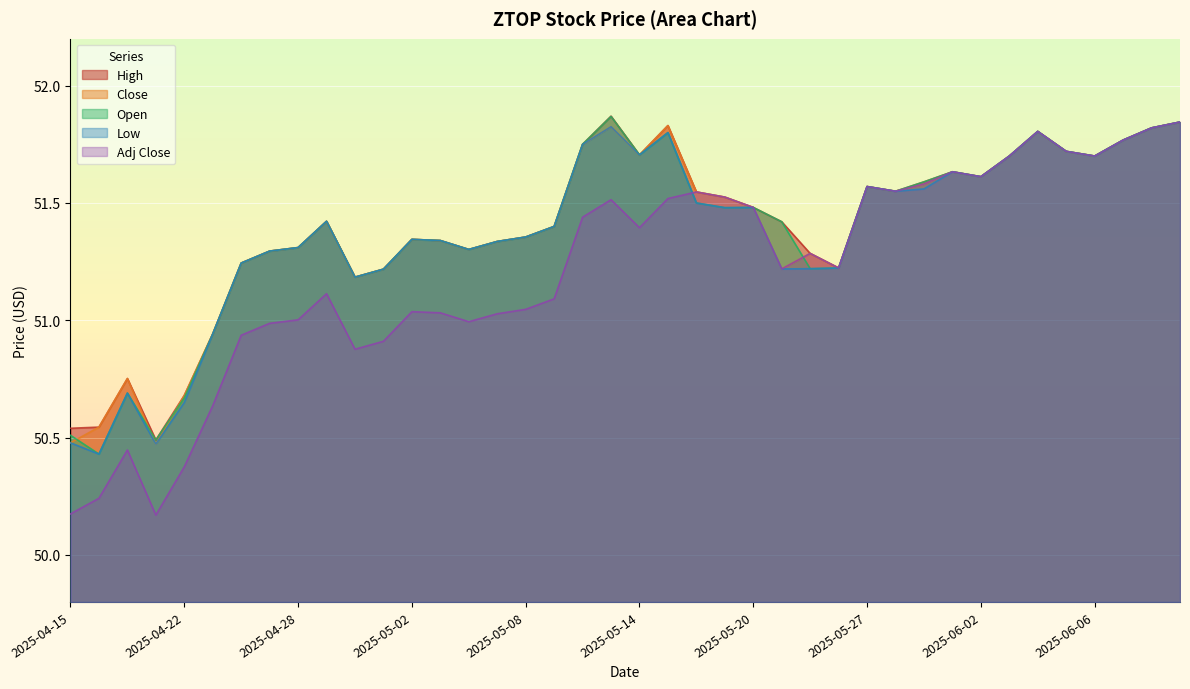

List the labels in order of High value, smallest first.

2025-04-21, 2025-04-15, 2025-04-16, 2025-04-22, 2025-04-17, 2025-04-23, 2025-04-30, 2025-05-01, 2025-05-23, 2025-04-24, 2025-05-22, 2025-04-25, 2025-05-06, 2025-04-28, 2025-05-07, 2025-05-05, 2025-05-02, 2025-05-08, 2025-05-09, 2025-05-21, 2025-04-29, 2025-05-20, 2025-05-19, 2025-05-16, 2025-05-28, 2025-05-27, 2025-05-29, 2025-06-02, 2025-05-30, 2025-06-03, 2025-06-06, 2025-05-14, 2025-06-05, 2025-05-12, 2025-06-09, 2025-06-04, 2025-06-10, 2025-05-15, 2025-06-11, 2025-05-13